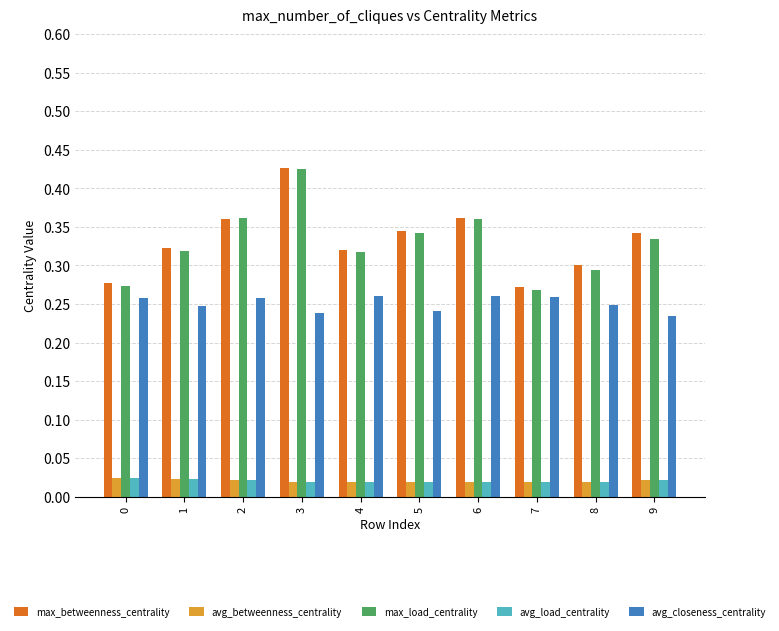

What is the sum of all avg_closeness_centrality values?

2.5